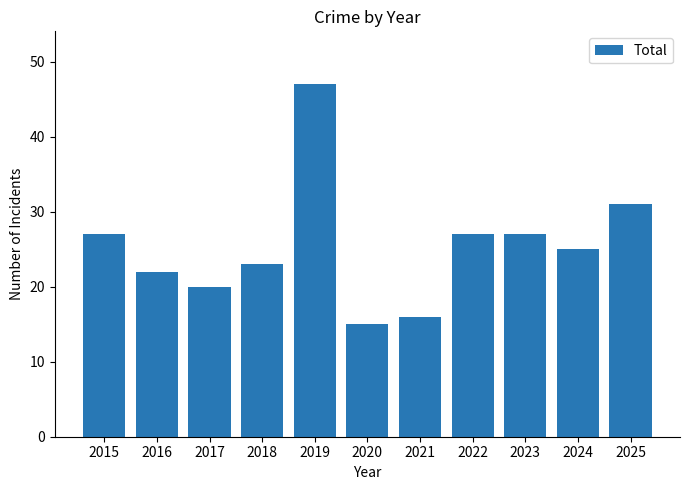

Read the value at 2015, to the nearest 10.

30